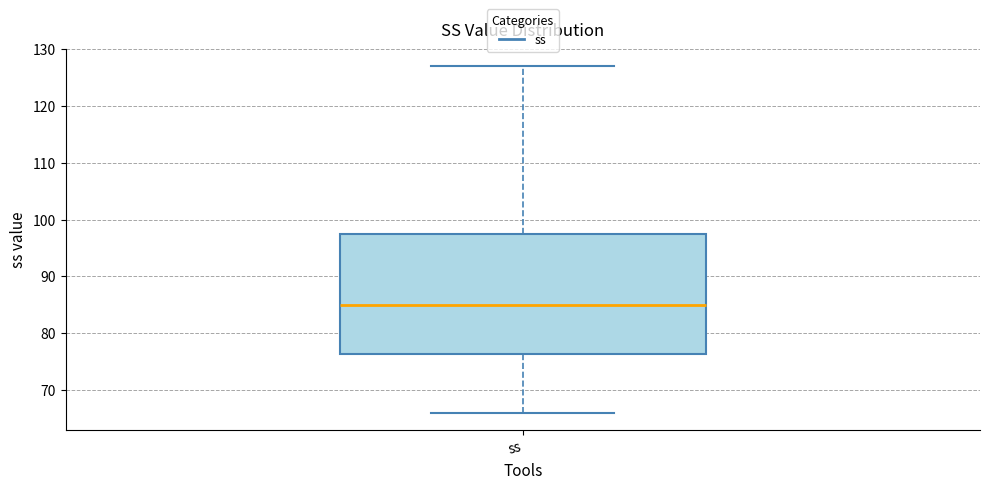

Where does the median line of the box for ss sit on the y-axis? The values are not printed on the chart, so give them approximately, as read against the axis.

85